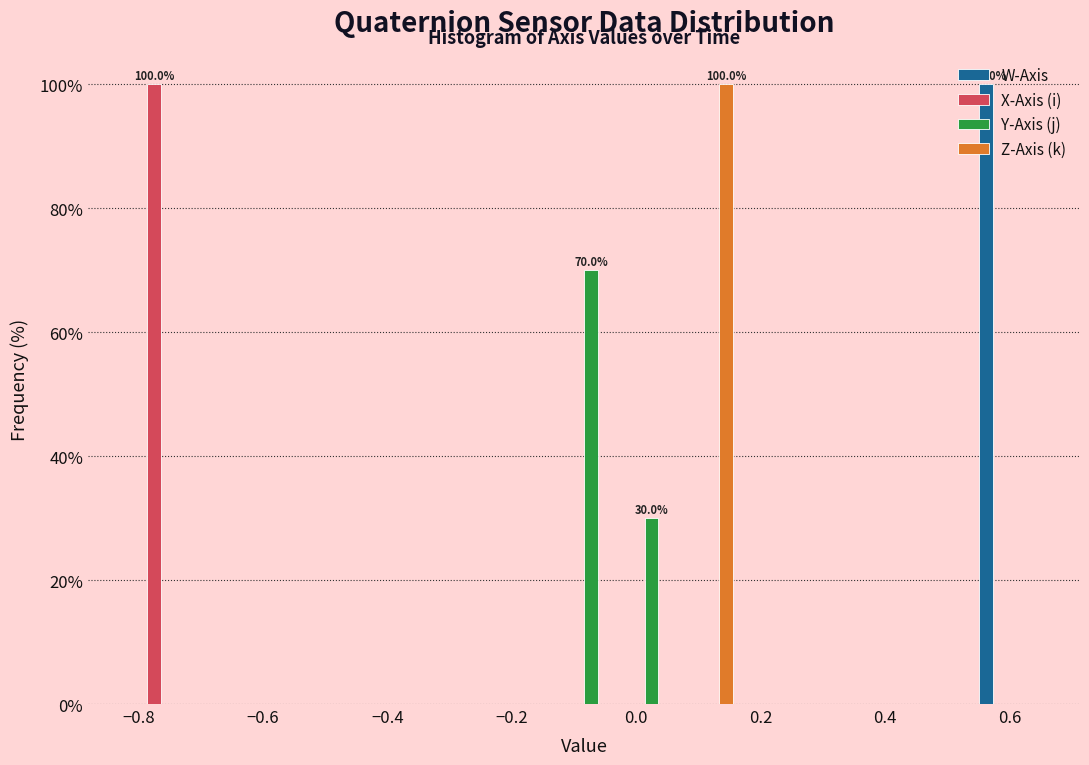

In the W-Axis series, which range on the x-axis has the tallest bar?

0.54 to 0.64